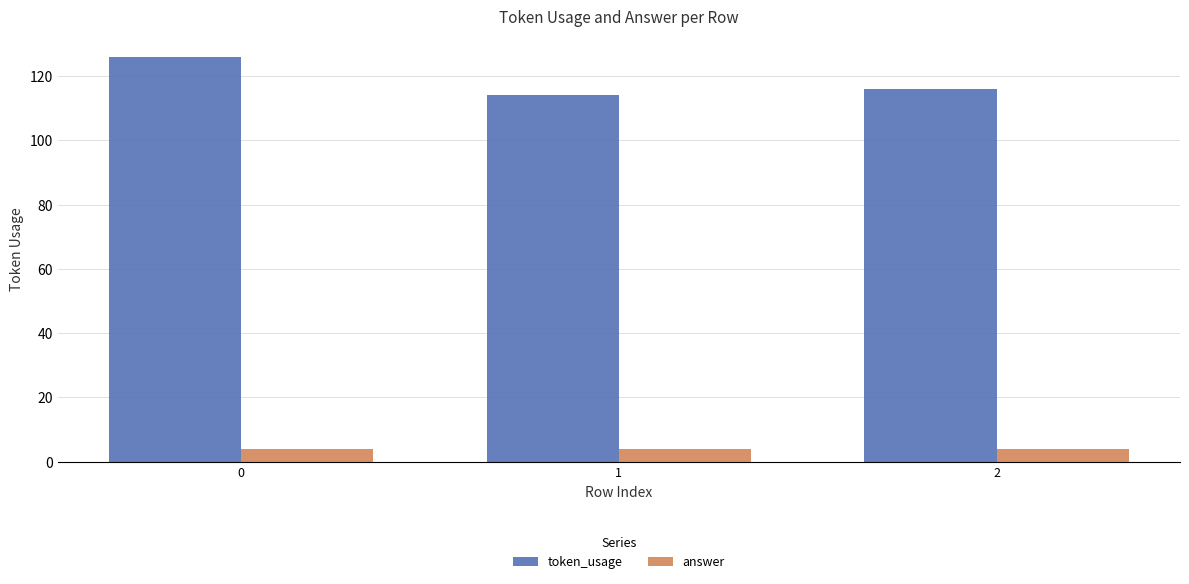

What is the average value of the token_usage series?

119